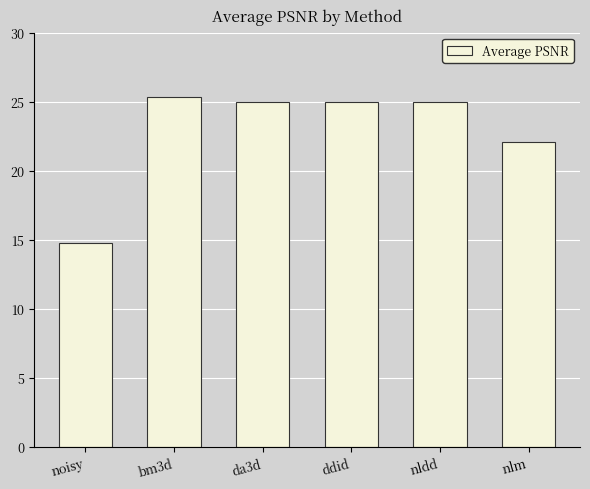

At which label does the data first exceed 25?

bm3d